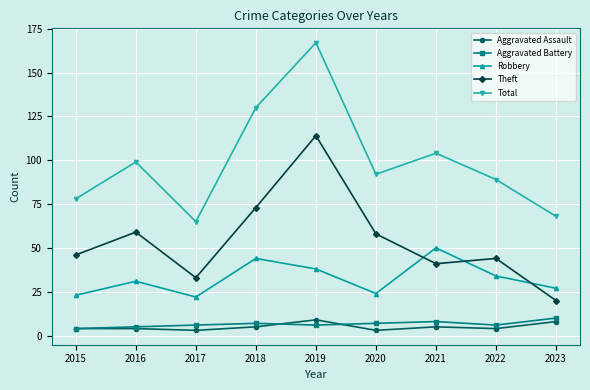

What is the smallest value displayed?

3